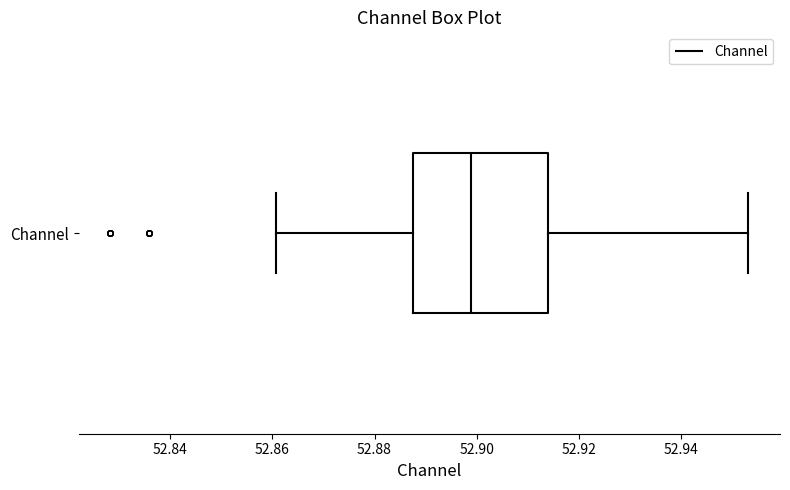

Where does the median line of the box for Channel sit on the x-axis? The values are not printed on the chart, so give them approximately, as read against the axis.

52.898